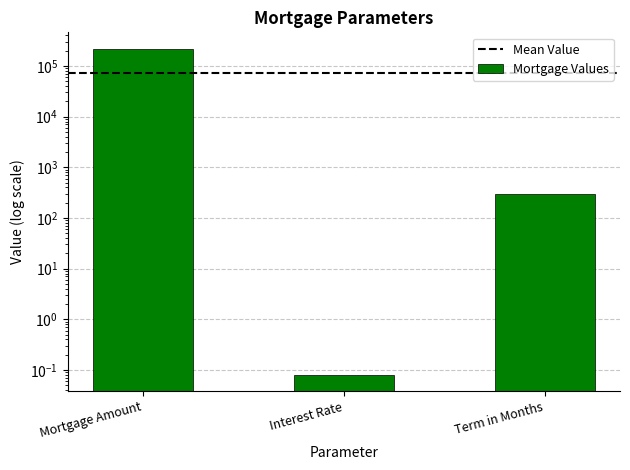

Where does the data first go above 300?

Mortgage Amount